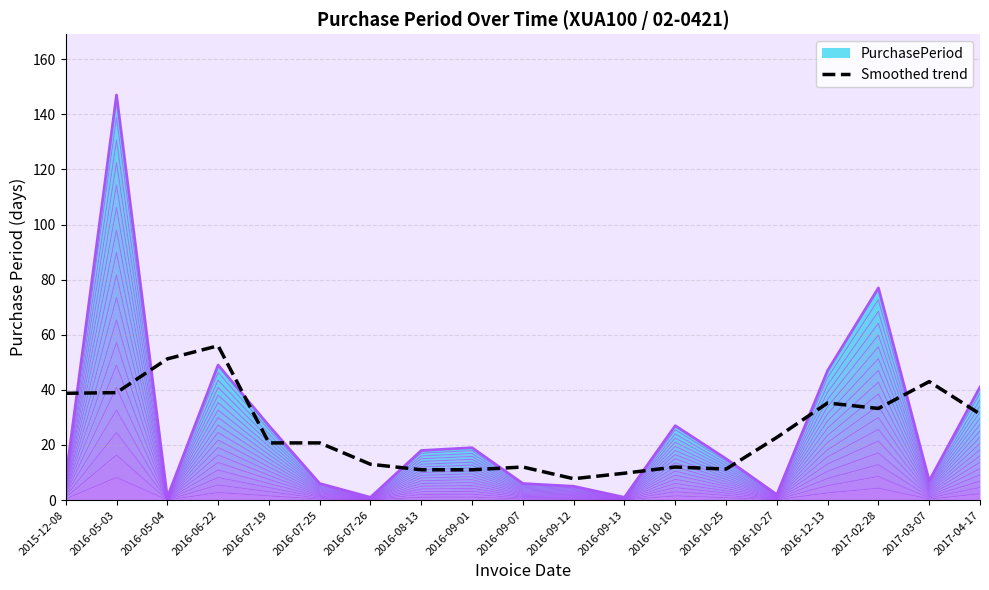

Is it true that Smoothed trend equals 13.3 at 2016-09-12?

False